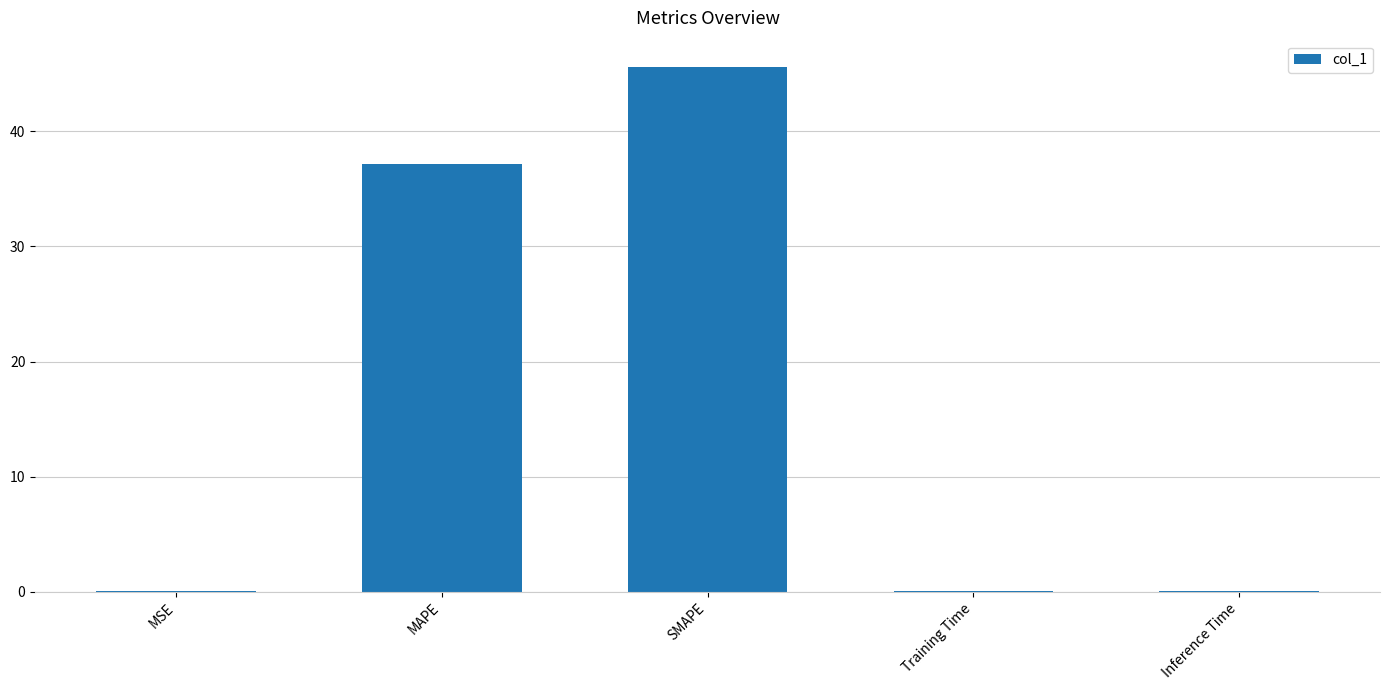

What is the maximum value shown in the chart?

45.6